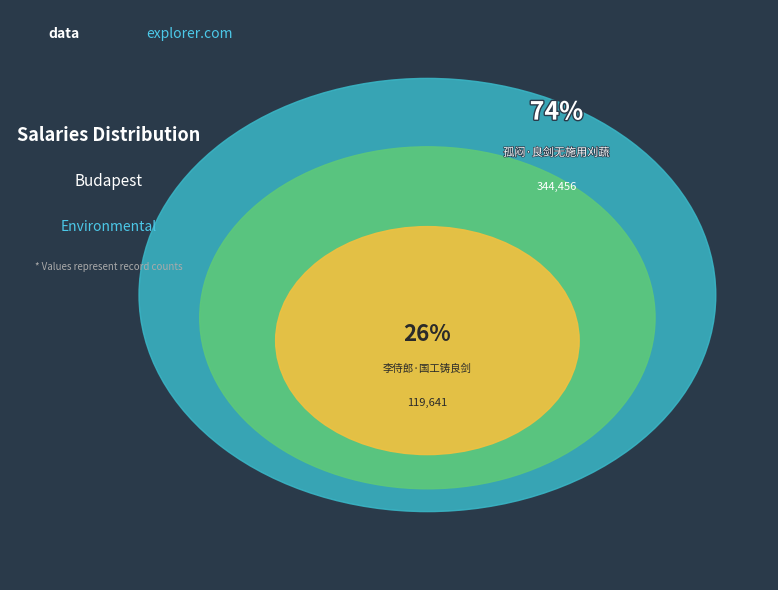

To the nearest percent, what percentage of the pie is 李侍郎·国工铸良剑?

26%